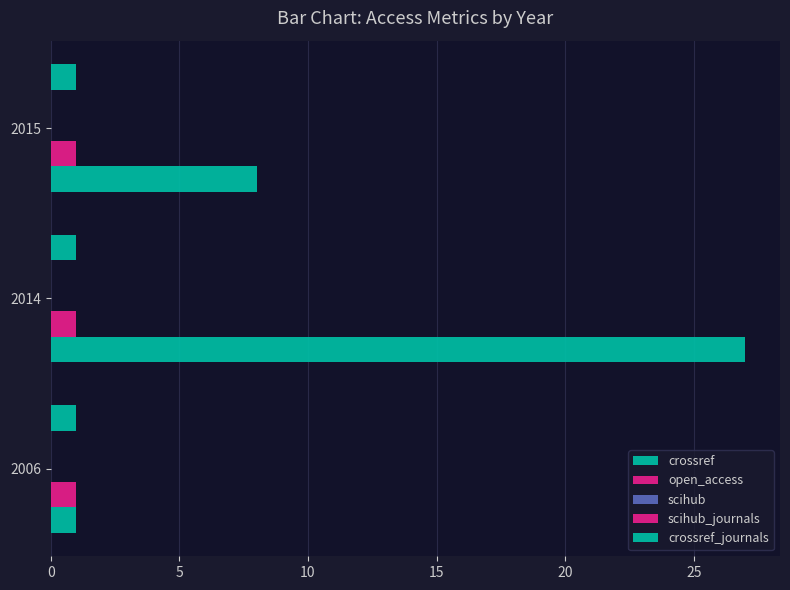

Which series has the largest total across all categories?

crossref